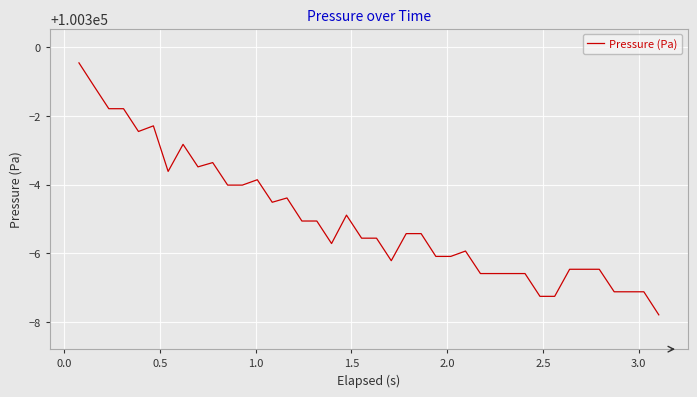

What is the smallest value displayed?

100292.2